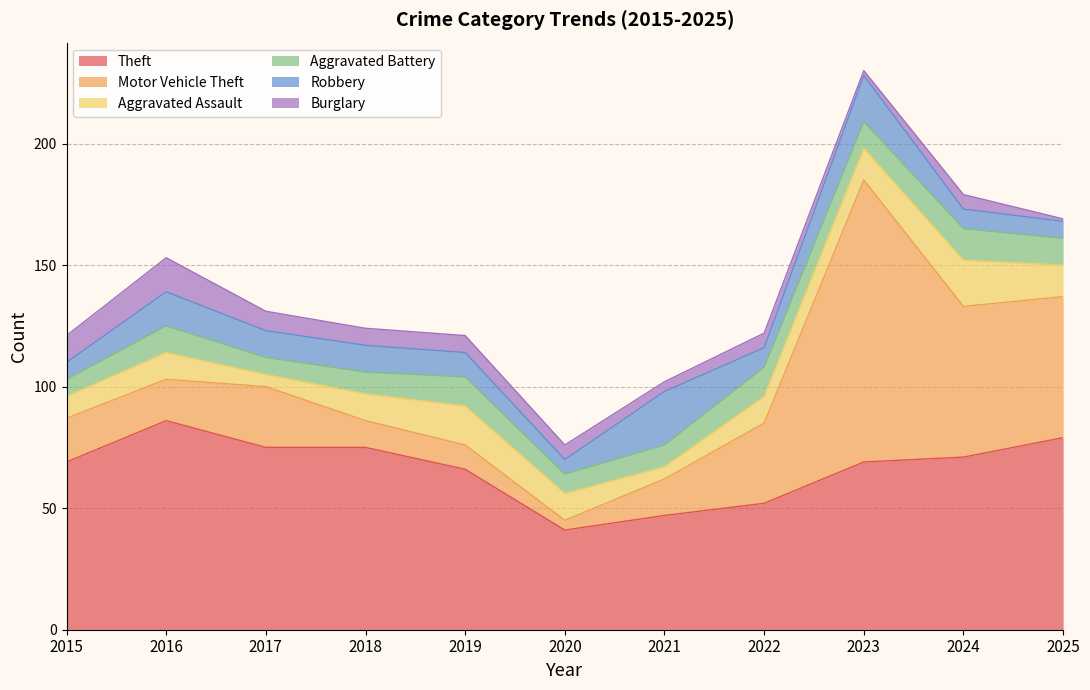

What is the average value of the Aggravated Battery series?

10